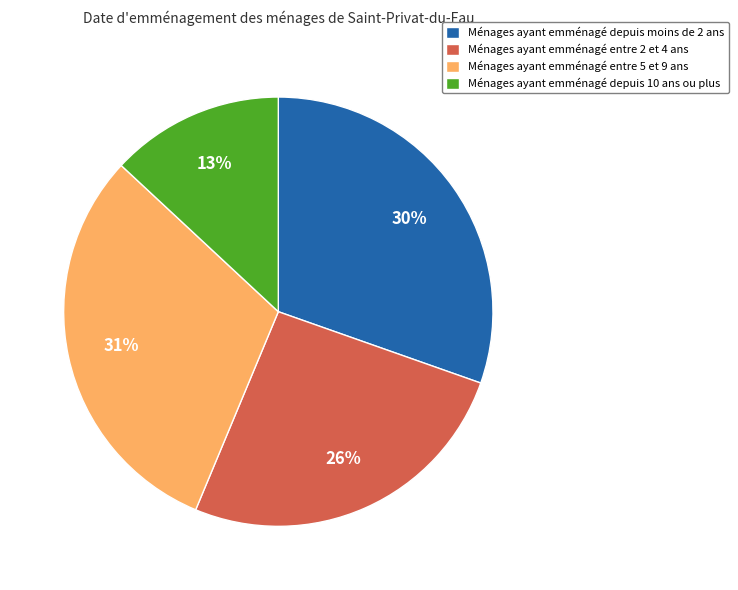

Which slice is the smallest?

Ménages ayant emménagé depuis 10 ans ou plus